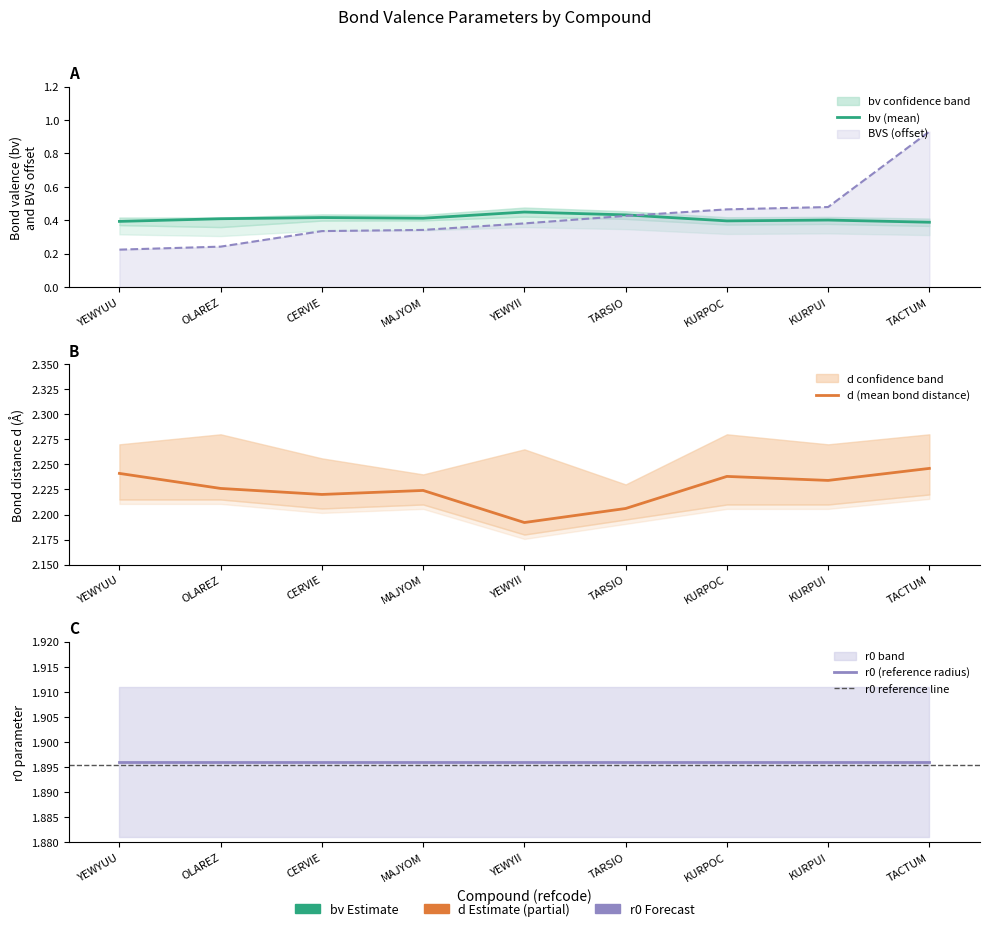

What is the value of the BVS point at the 2nd from the left?

0.2